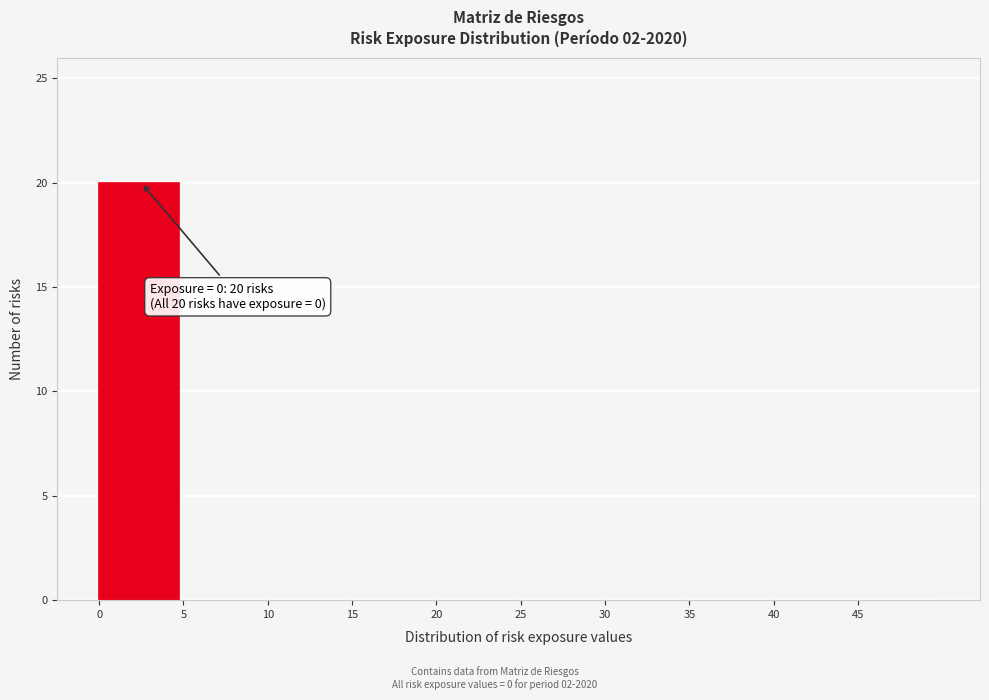

Over which range of the x-axis is the bar tallest?

0 to 5